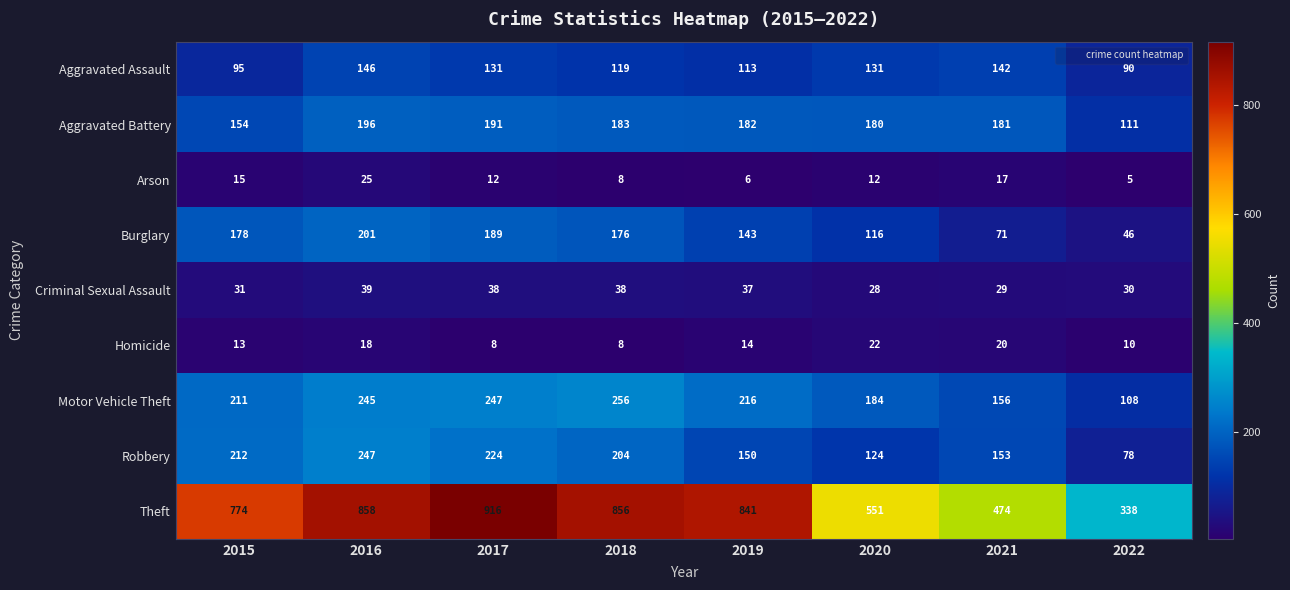

Which series changed the most between 2015 and 2018?

Theft